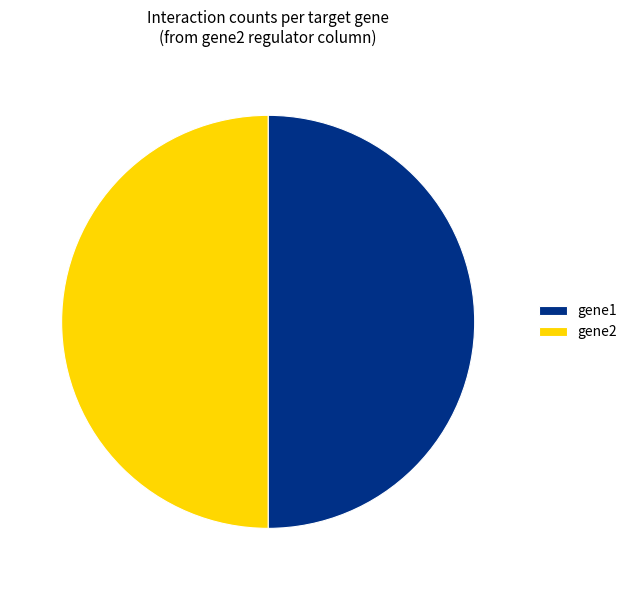

Do gene2 and gene1 together represent more than half of the pie?

Yes